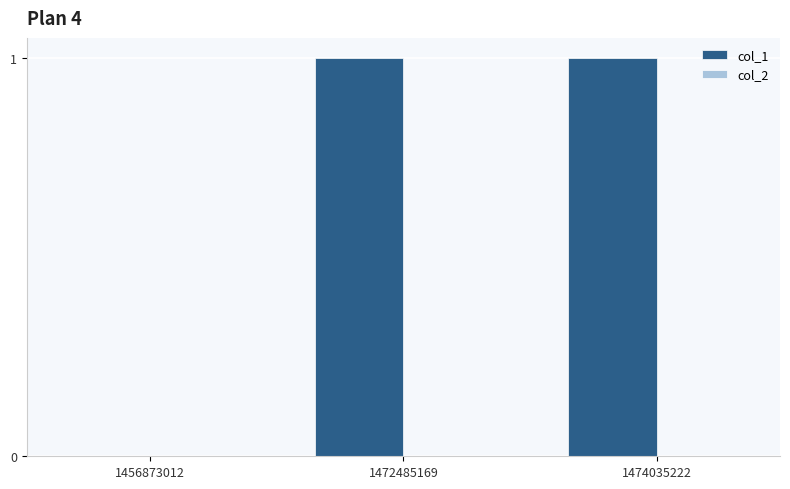

Are the bars grouped side by side (vs. stacked)?

No